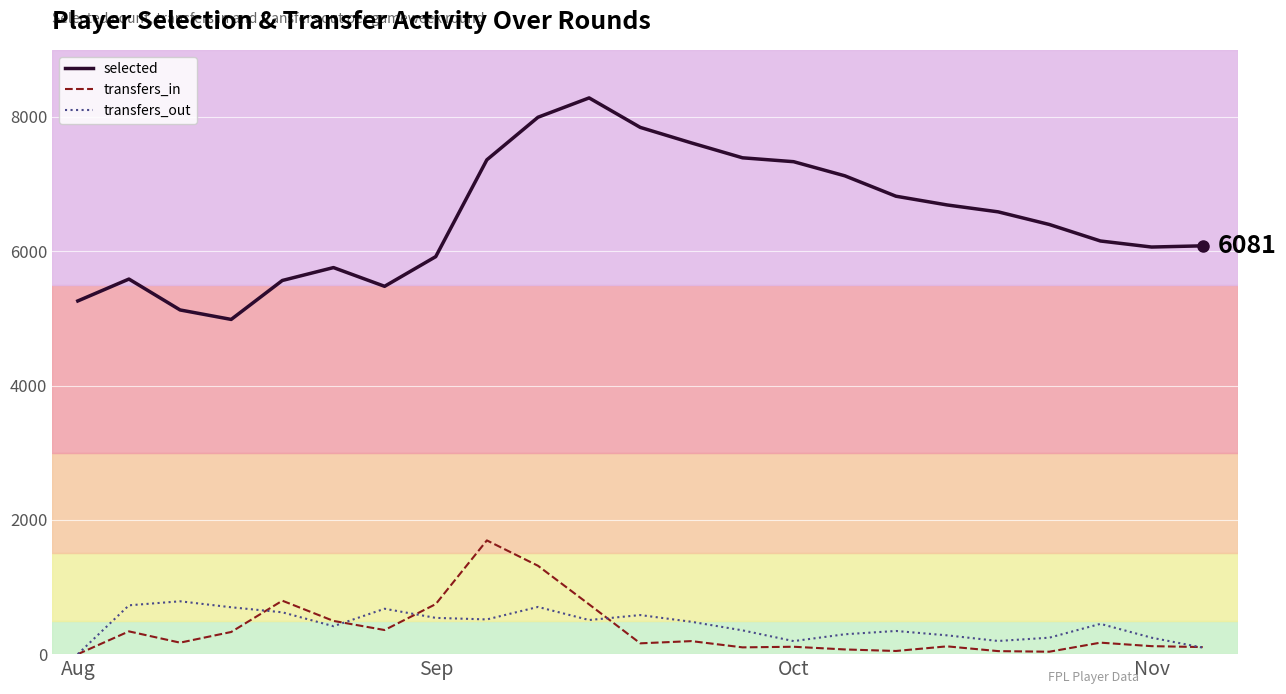

True or false: selected has a value of 10353 at Oct.

False